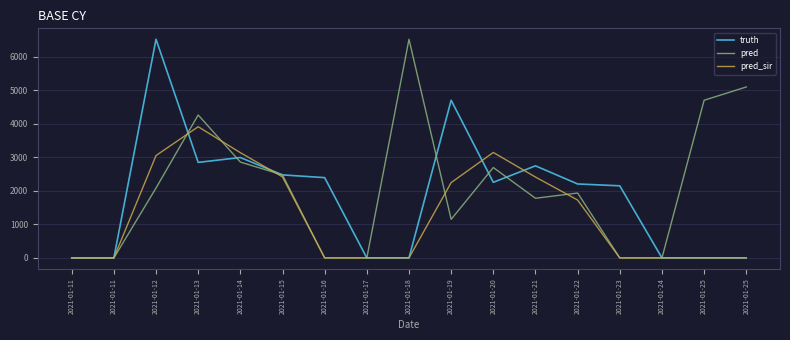

How many lines are shown in the chart?

3